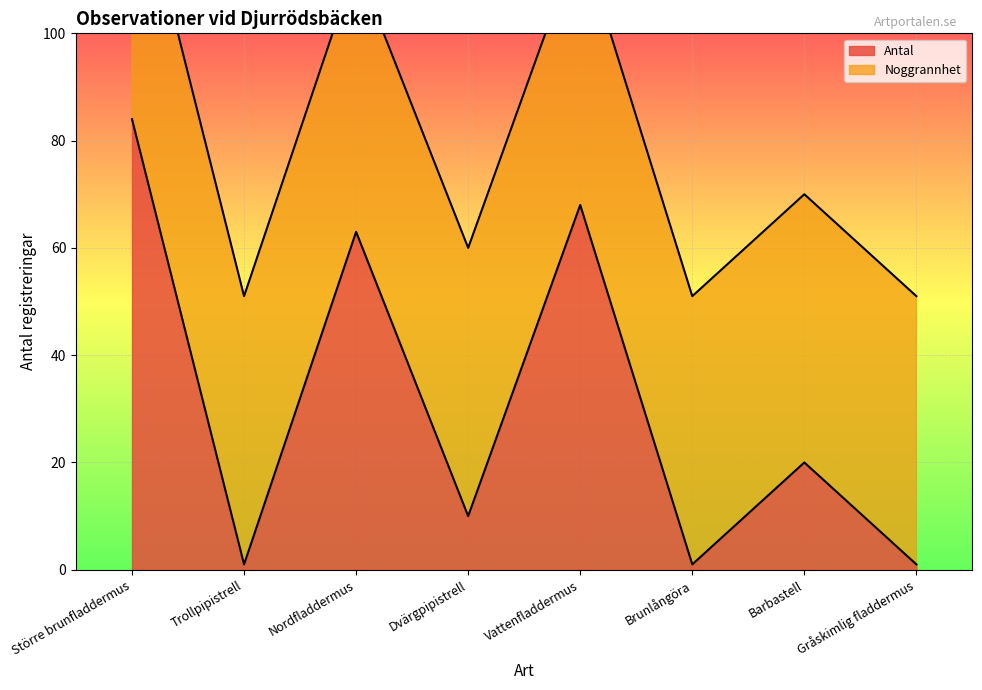

Reading right to left, extract all data points from this chart.

Gråskimlig fladdermus=1	Barbastell=20	Brunlångöra=1	Vattenfladdermus=68	Dvärgpipistrell=10	Nordfladdermus=63	Trollpipistrell=1	Större brunfladdermus=84